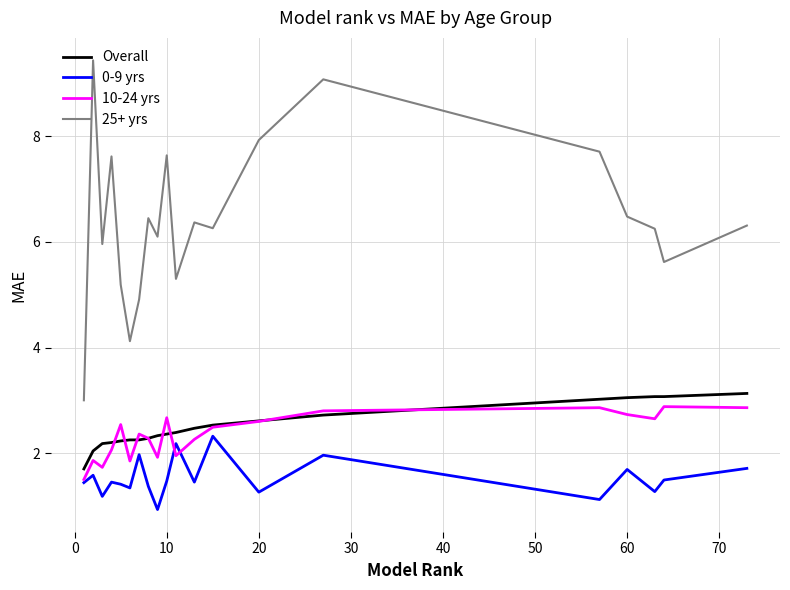

Which series has the widest spread of values?

25+ yrs